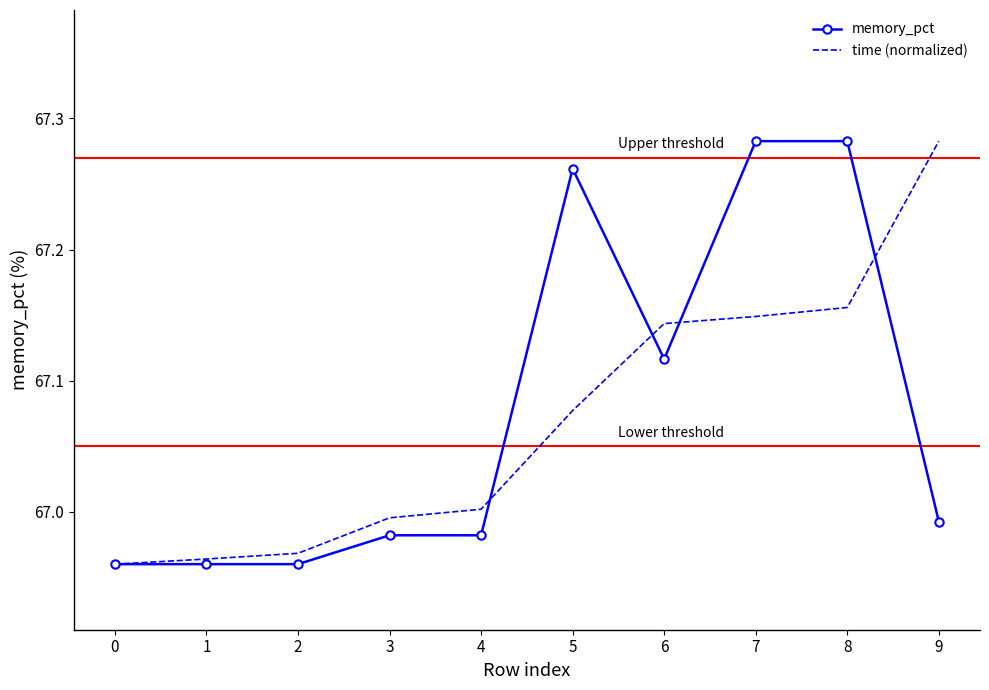

What is the total value across all series at 0?

133.9